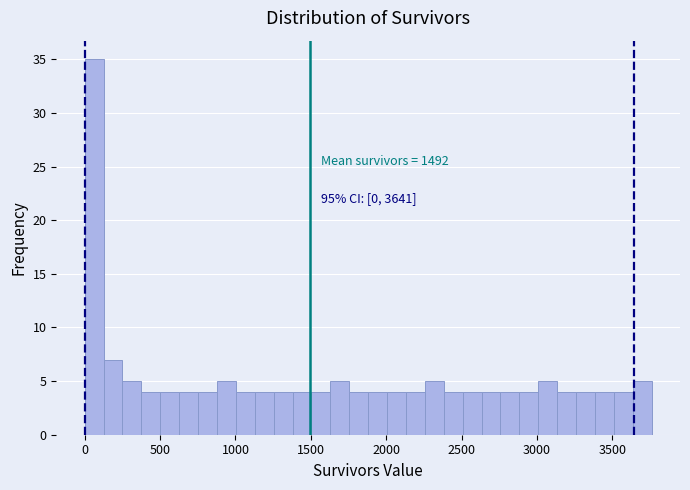

Around what value on the x-axis is the tallest bar? Give the approximate position of its centre, as read against the axis.

50